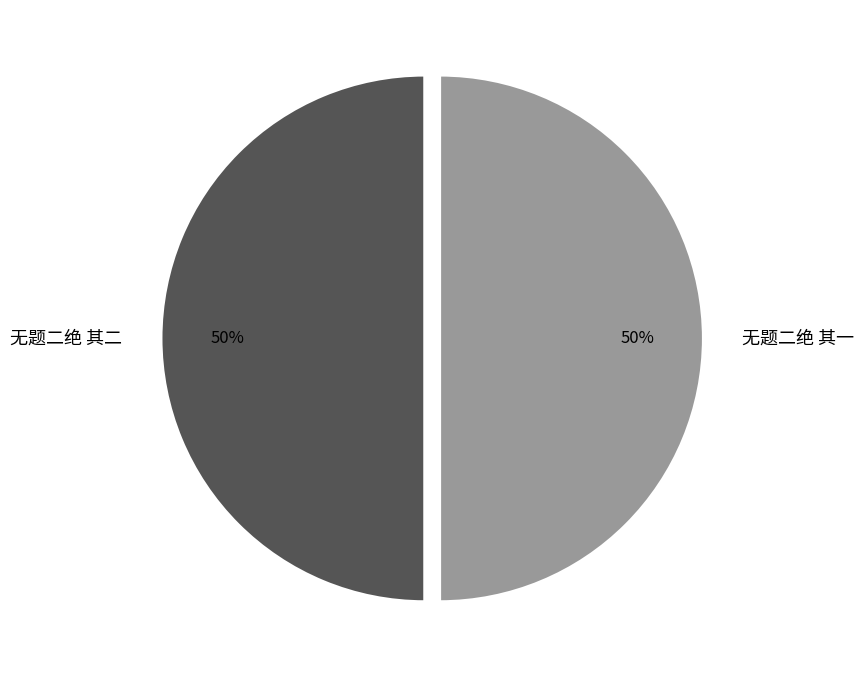

What is the ratio of the value at 无题二绝 其二 to the value at 无题二绝 其一?

1.0